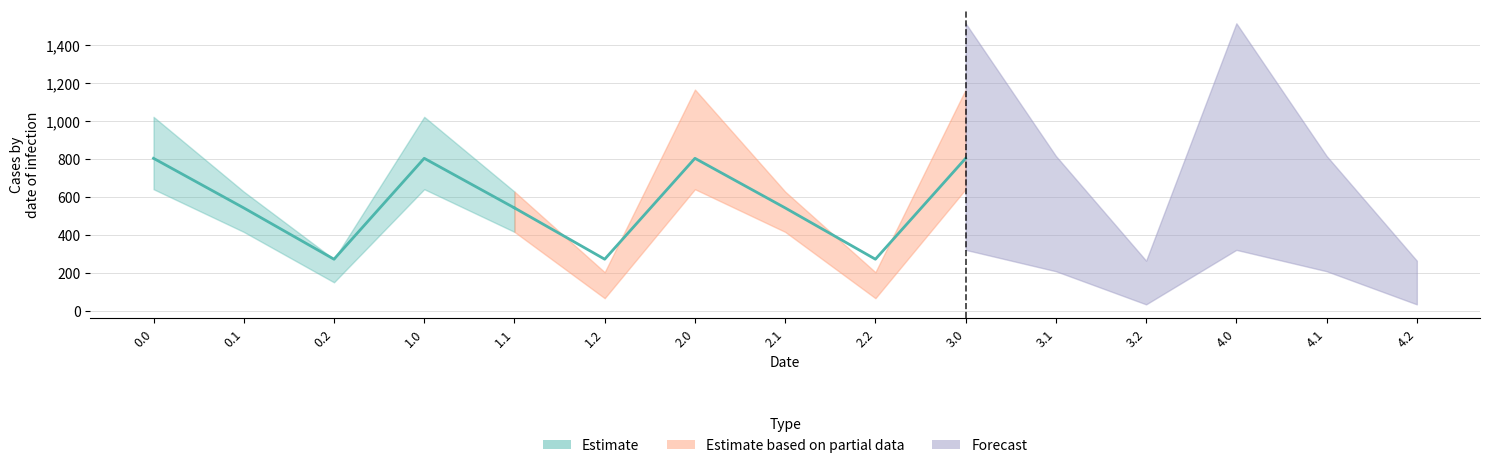

At which category does the chart reach its minimum across all series?

0.2